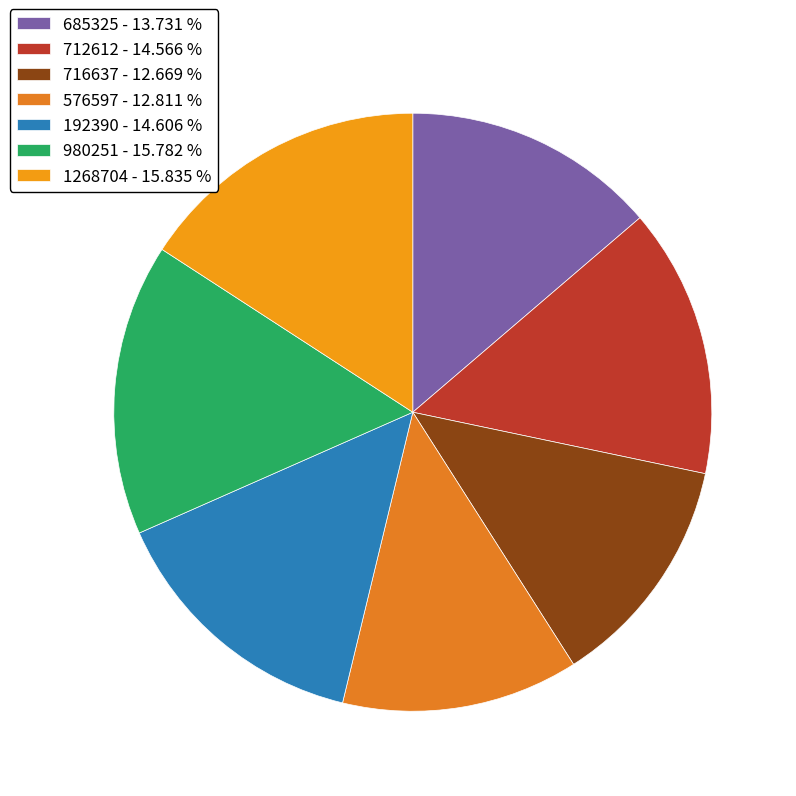

Count the number of slices in the pie.

7